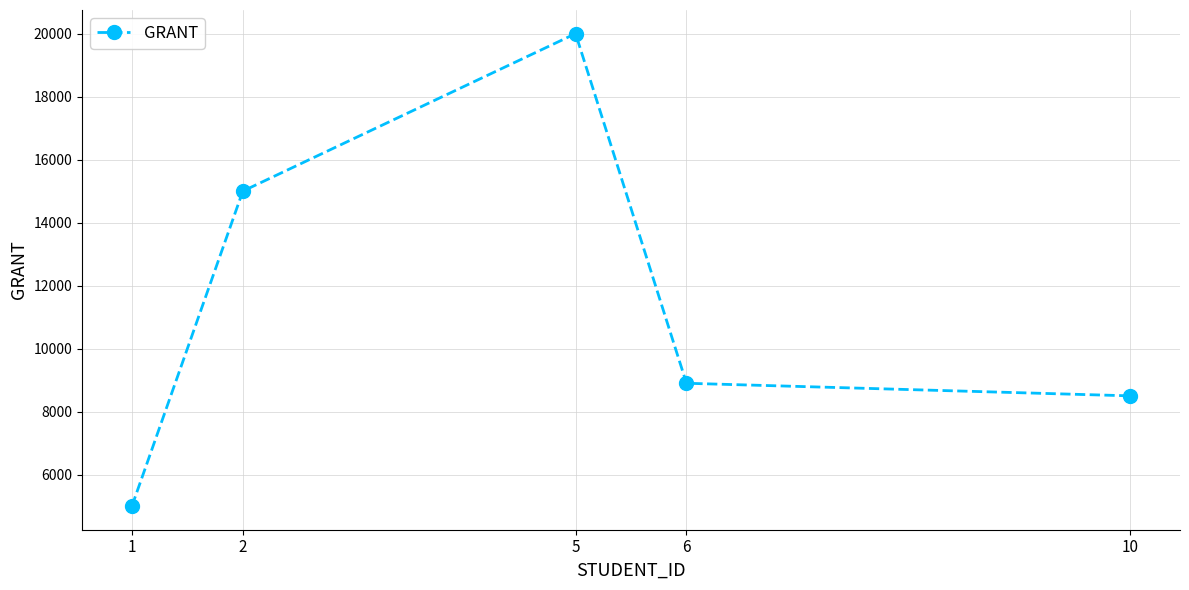

Reading left to right, extract all data points from this chart.

1=5000	2=15000	5=20000	6=8900	10=8500